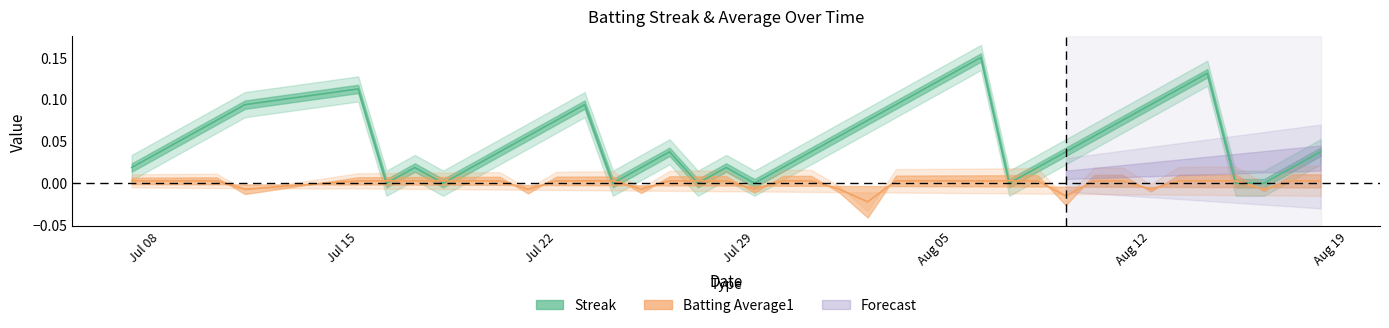

At how many categories does at least one series exceed 0?

38